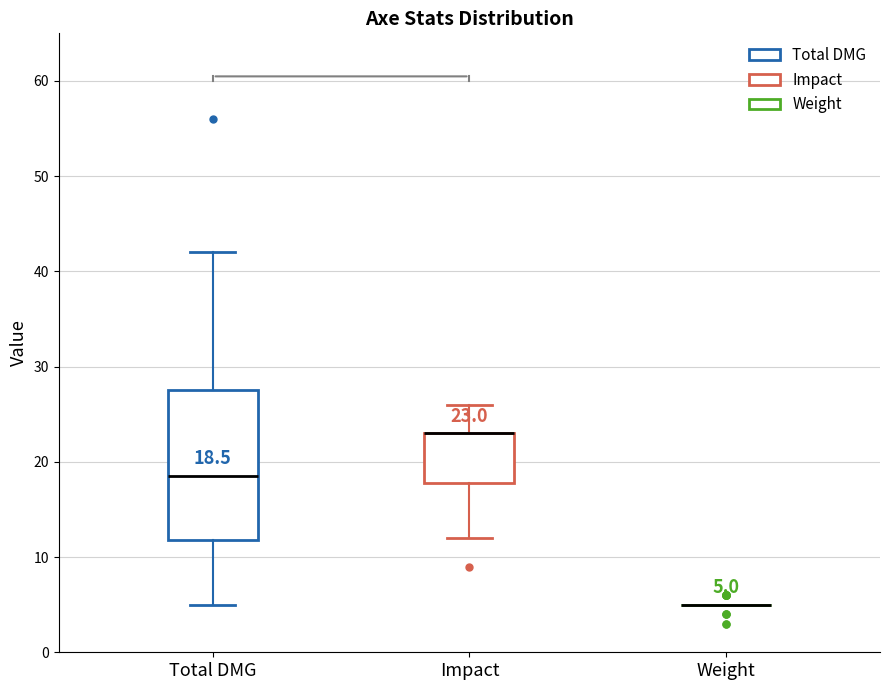

Comparing the boxes themselves (not the whiskers), which one is the tallest?

Total DMG